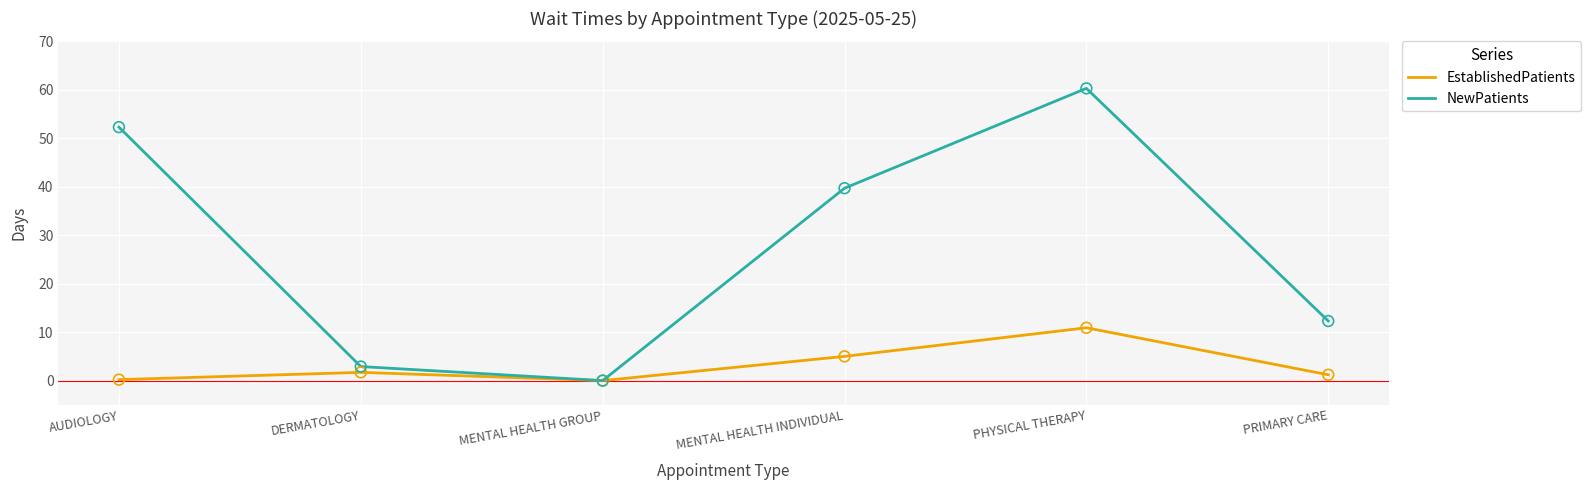

Which series has the widest spread of values?

NewPatients